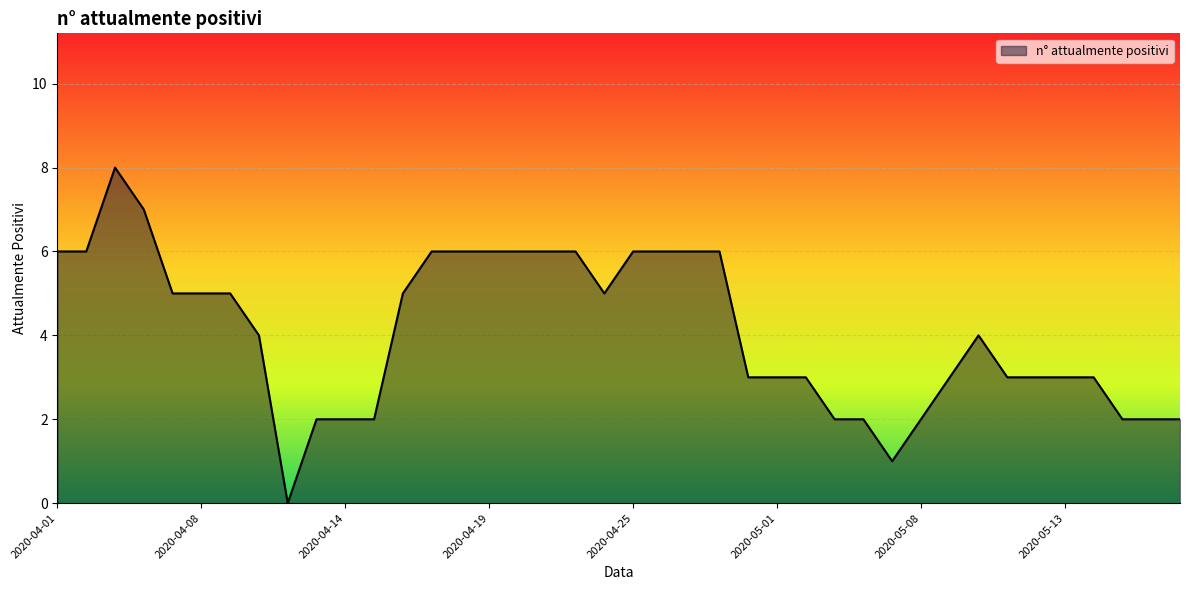

What is the difference between the maximum and minimum values?

8